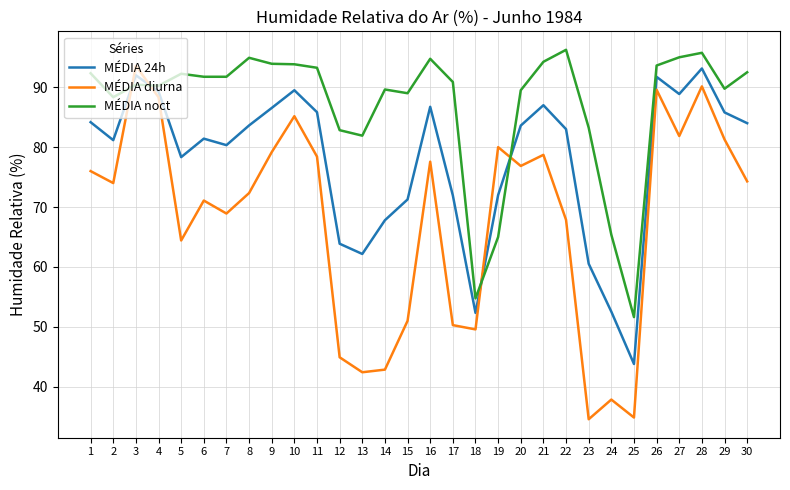

What is the smallest value displayed?

34.6